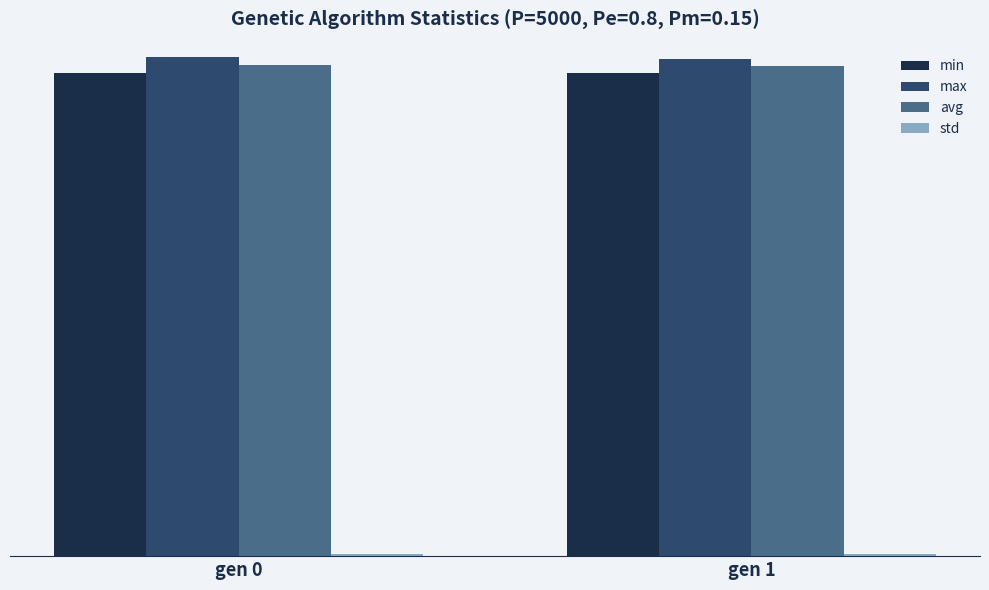

Does the chart contain stacked bars?

No